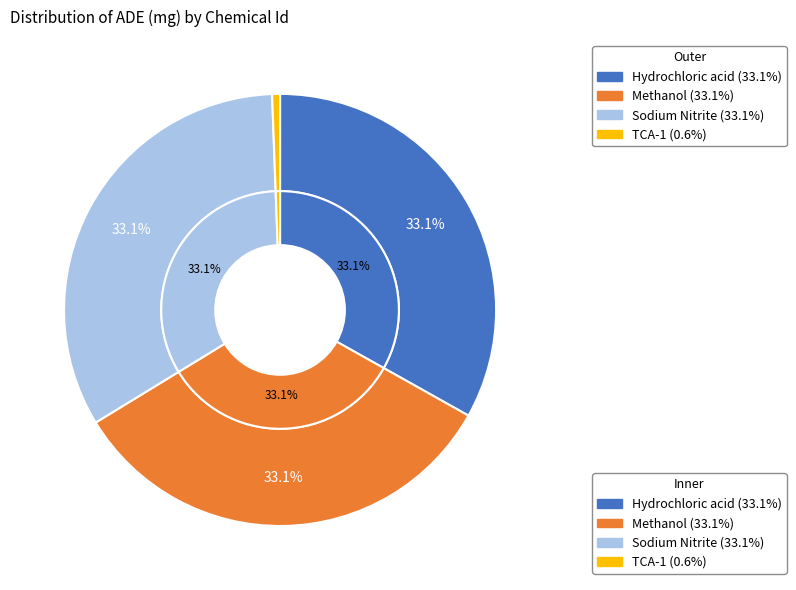

Combined, what portion of the pie is Methanol and Sodium Nitrite?

66.3%